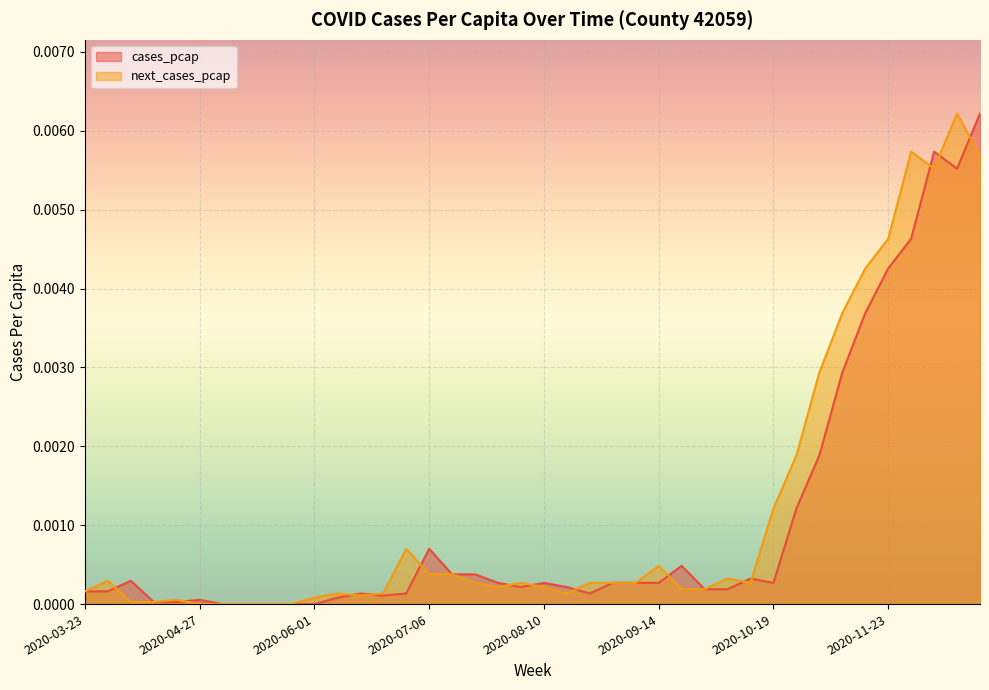

Where is the first local maximum for cases_pcap?

2020-04-06